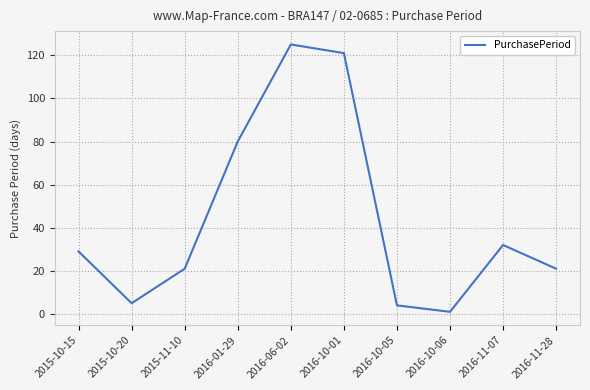

What position from the right is 2016-10-05?

4